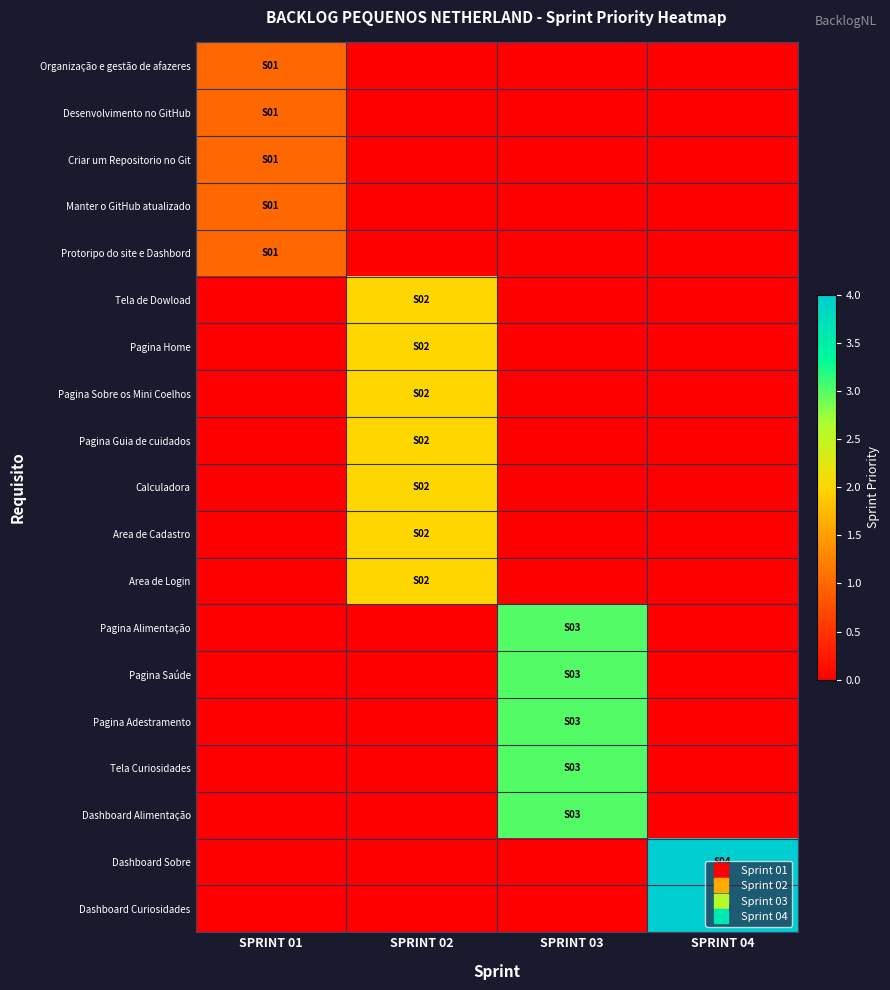

Reading left to right, what are all the values shown in this chart?

Organização e gestão de afazeres: SPRINT 01=1	SPRINT 02=0	SPRINT 03=0	SPRINT 04=0
Desenvolvimento no GitHub: SPRINT 01=1	SPRINT 02=0	SPRINT 03=0	SPRINT 04=0
Criar um Repositorio no Git: SPRINT 01=1	SPRINT 02=0	SPRINT 03=0	SPRINT 04=0
Manter o GitHub atualizado: SPRINT 01=1	SPRINT 02=0	SPRINT 03=0	SPRINT 04=0
Protoripo do site e Dashbord: SPRINT 01=1	SPRINT 02=0	SPRINT 03=0	SPRINT 04=0
Tela de Dowload: SPRINT 01=0	SPRINT 02=2	SPRINT 03=0	SPRINT 04=0
Pagina Home: SPRINT 01=0	SPRINT 02=2	SPRINT 03=0	SPRINT 04=0
Pagina Sobre os Mini Coelhos: SPRINT 01=0	SPRINT 02=2	SPRINT 03=0	SPRINT 04=0
Pagina Guia de cuidados: SPRINT 01=0	SPRINT 02=2	SPRINT 03=0	SPRINT 04=0
Calculadora: SPRINT 01=0	SPRINT 02=2	SPRINT 03=0	SPRINT 04=0
Area de Cadastro: SPRINT 01=0	SPRINT 02=2	SPRINT 03=0	SPRINT 04=0
Area de Login: SPRINT 01=0	SPRINT 02=2	SPRINT 03=0	SPRINT 04=0
Pagina Alimentação: SPRINT 01=0	SPRINT 02=0	SPRINT 03=3	SPRINT 04=0
Pagina Saúde: SPRINT 01=0	SPRINT 02=0	SPRINT 03=3	SPRINT 04=0
Pagina Adestramento: SPRINT 01=0	SPRINT 02=0	SPRINT 03=3	SPRINT 04=0
Tela Curiosidades: SPRINT 01=0	SPRINT 02=0	SPRINT 03=3	SPRINT 04=0
Dashboard Alimentação: SPRINT 01=0	SPRINT 02=0	SPRINT 03=3	SPRINT 04=0
Dashboard Sobre: SPRINT 01=0	SPRINT 02=0	SPRINT 03=0	SPRINT 04=4
Dashboard Curiosidades: SPRINT 01=0	SPRINT 02=0	SPRINT 03=0	SPRINT 04=4